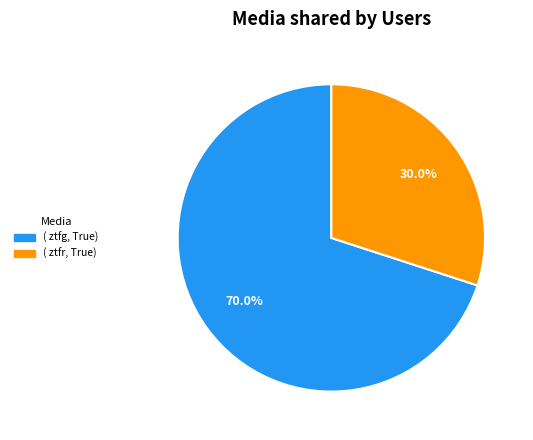

Is there a majority slice in this chart?

Yes